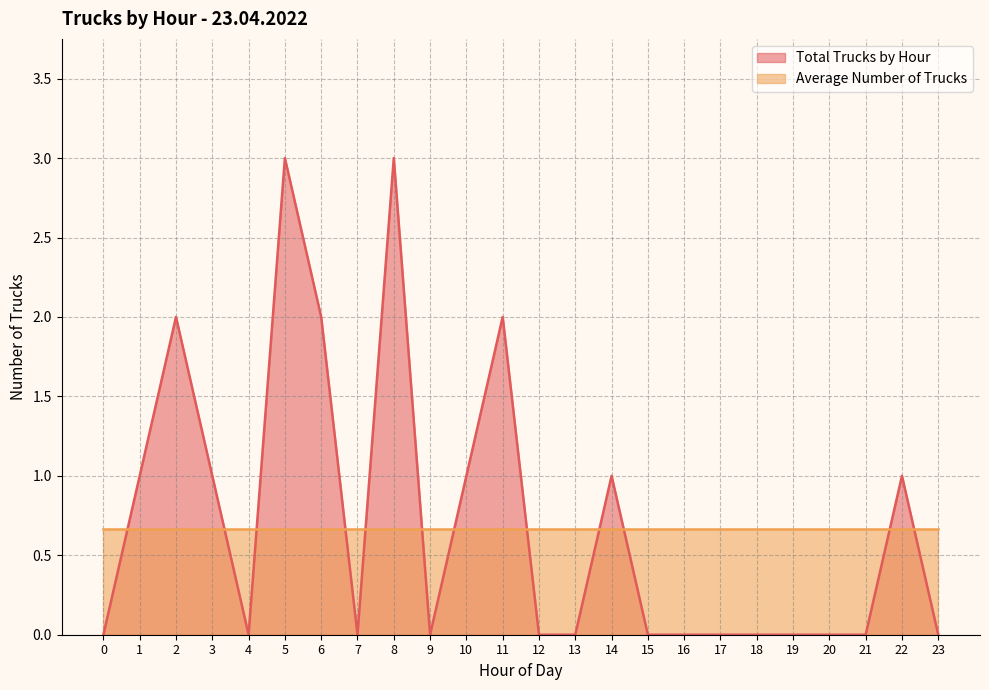

Between 23 and 10, which is larger?

10